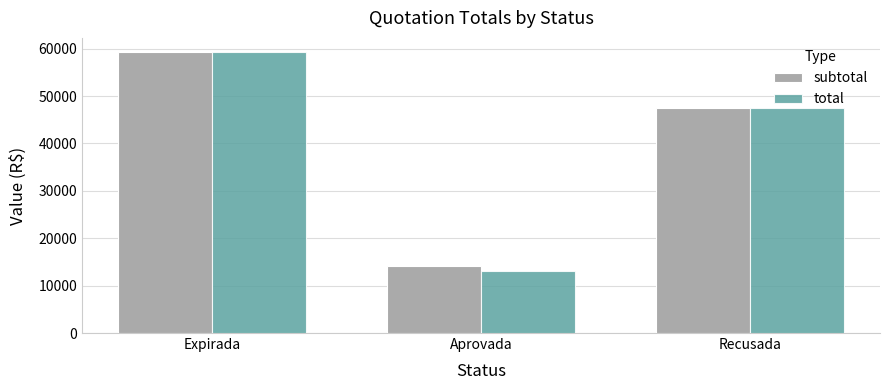

Is the value of total at Recusada greater than the value of subtotal at Aprovada?

Yes